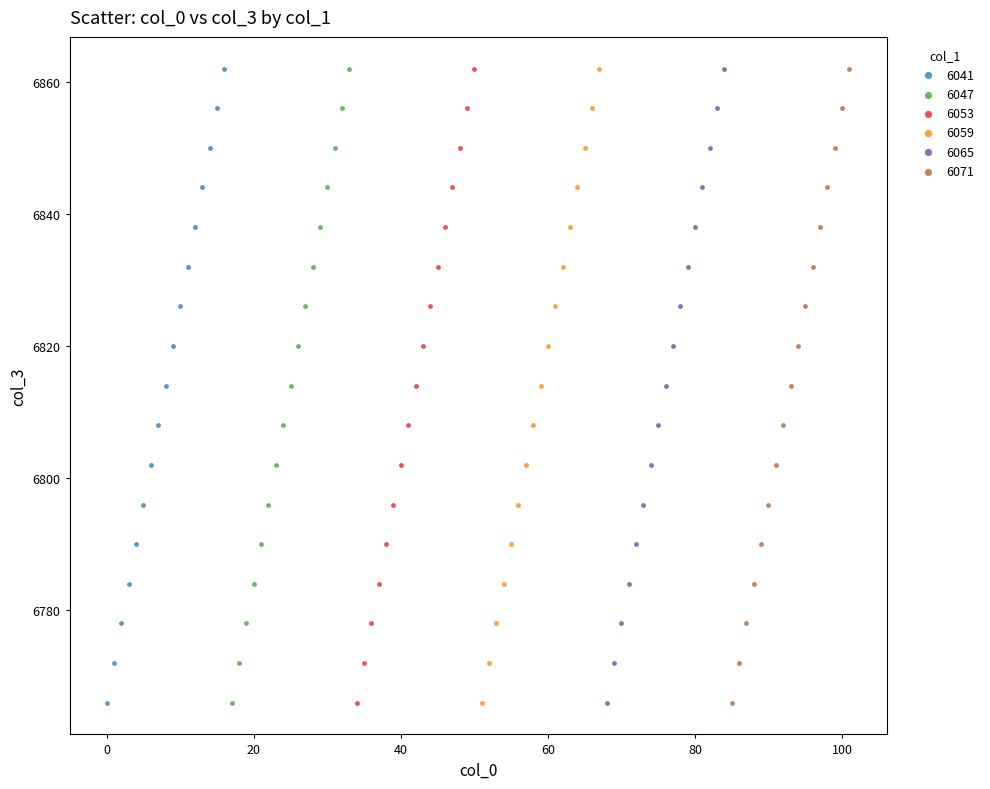

What are all the series names shown in the legend?

6041, 6047, 6053, 6059, 6065, 6071